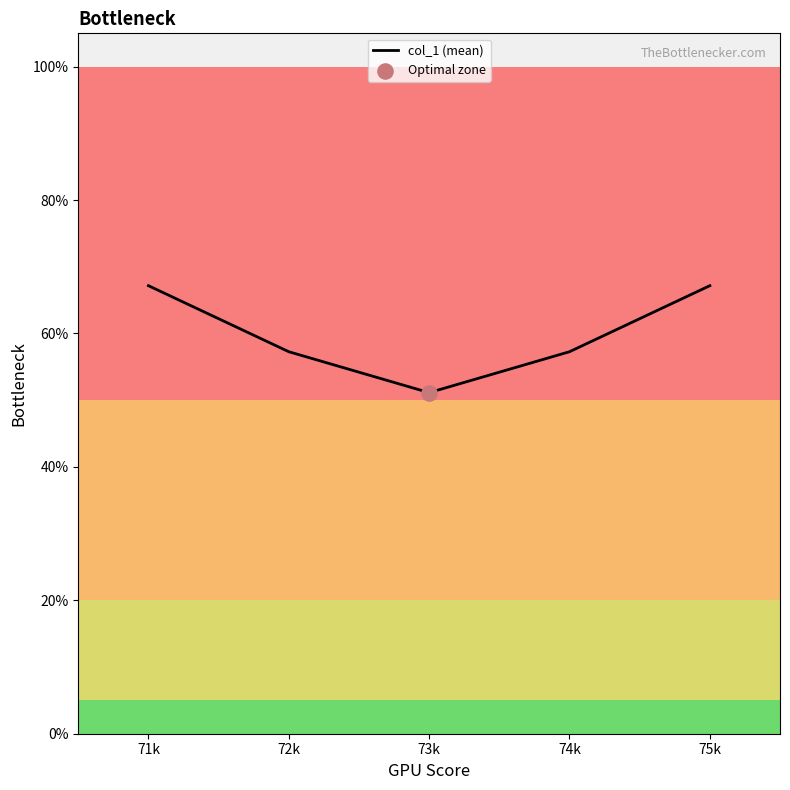

What is the change in value from 74k to 75k?

+9.9